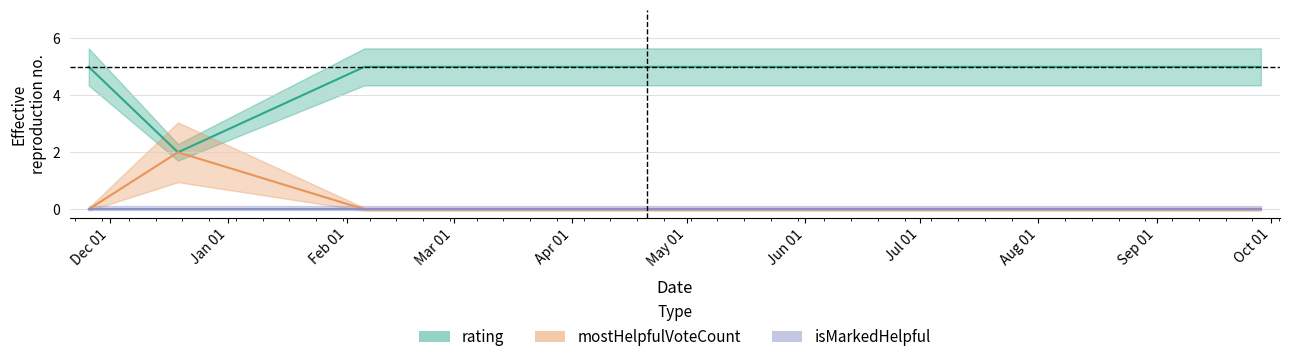

Which series has the largest total across all categories?

rating